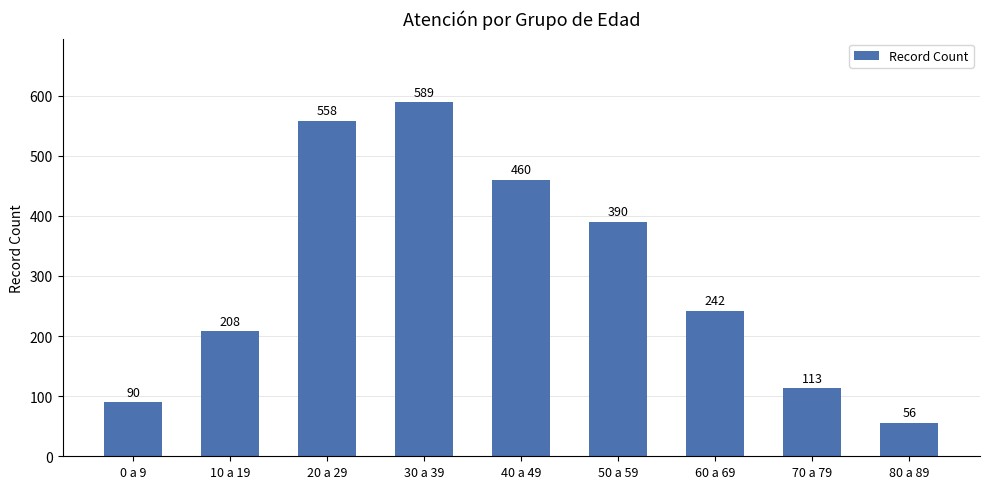

Between 70 a 79 and 20 a 29, which is larger?

20 a 29